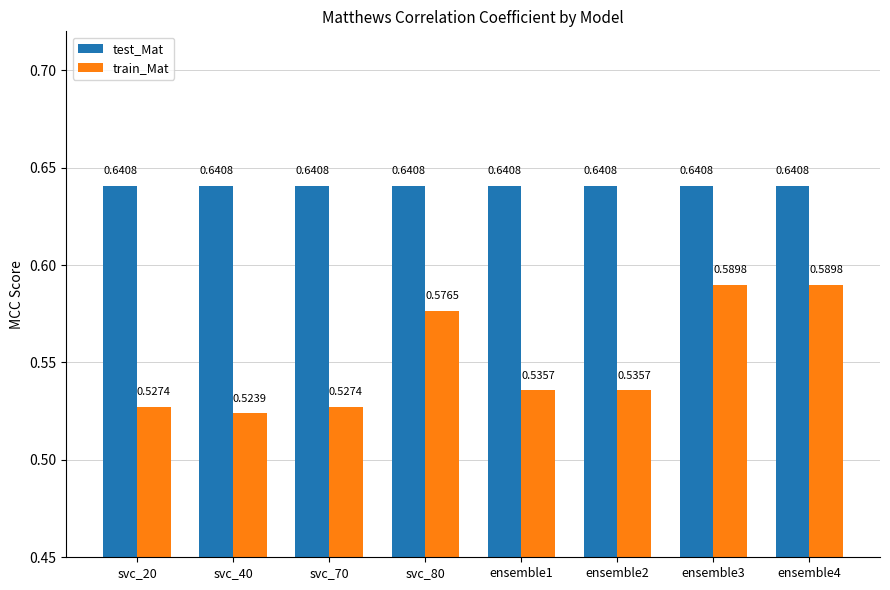

Rank the series at ensemble1 from lowest to highest value.

train_Mat, test_Mat